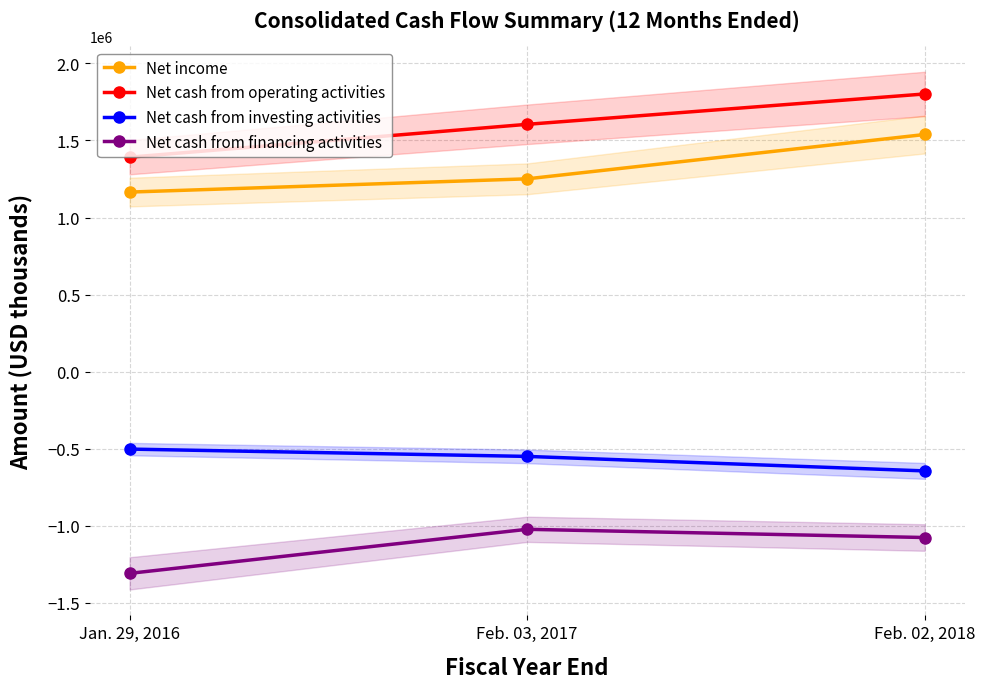

Reading left to right, list all the values displayed in this chart.

Net income: Jan. 29, 2016=1165080	Feb. 03, 2017=1251133	Feb. 02, 2018=1538960
Net cash from operating activities: Jan. 29, 2016=1391686	Feb. 03, 2017=1605041	Feb. 02, 2018=1802108
Net cash from investing activities: Jan. 29, 2016=-503383	Feb. 03, 2017=-550936	Feb. 02, 2018=-645028
Net cash from financing activities: Jan. 29, 2016=-1310179	Feb. 03, 2017=-1024137	Feb. 02, 2018=-1077554